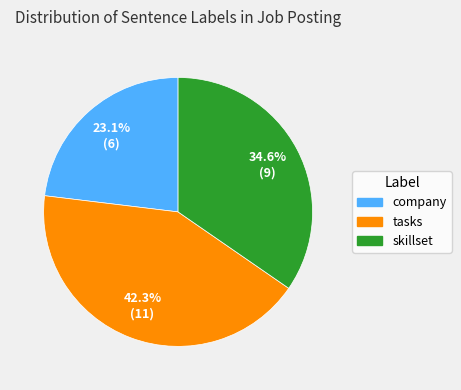

True or false: skillset accounts for 26% of the total.

False